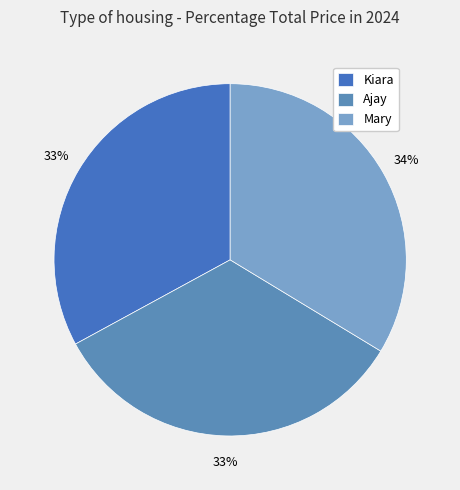

To the nearest percent, what is the average slice percentage?

33%